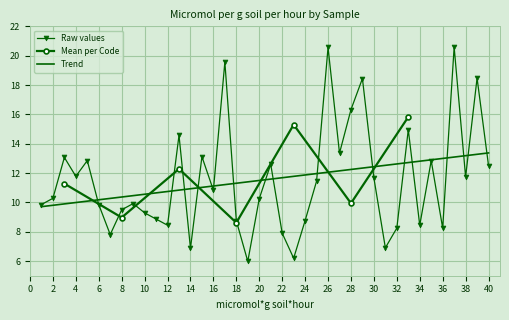

Reading left to right, list all the values displayed in this chart.

9.9	10.3	13.1	11.8	12.8	9.9	7.8	9.5	9.9	9.3	8.9	8.4	14.6	6.9	13.1	10.8	19.6	8.7	6.0	10.3	12.6	7.9	6.2	8.8	11.4	20.6	13.4	16.3	18.4	11.7	6.9	8.2	15.0	8.4	12.8	8.2	20.6	11.7	18.5	12.5